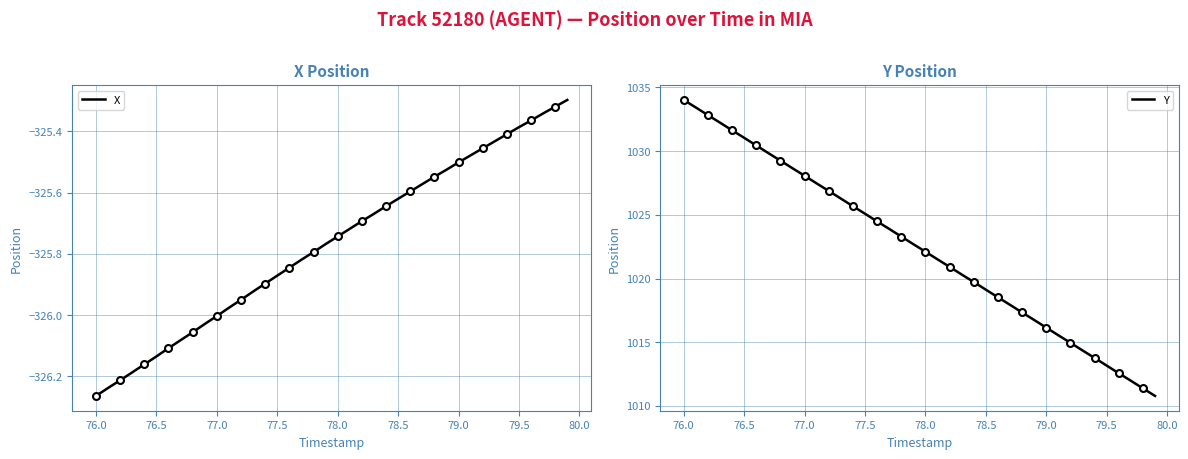

True or false: X and Y cross at least once.

False